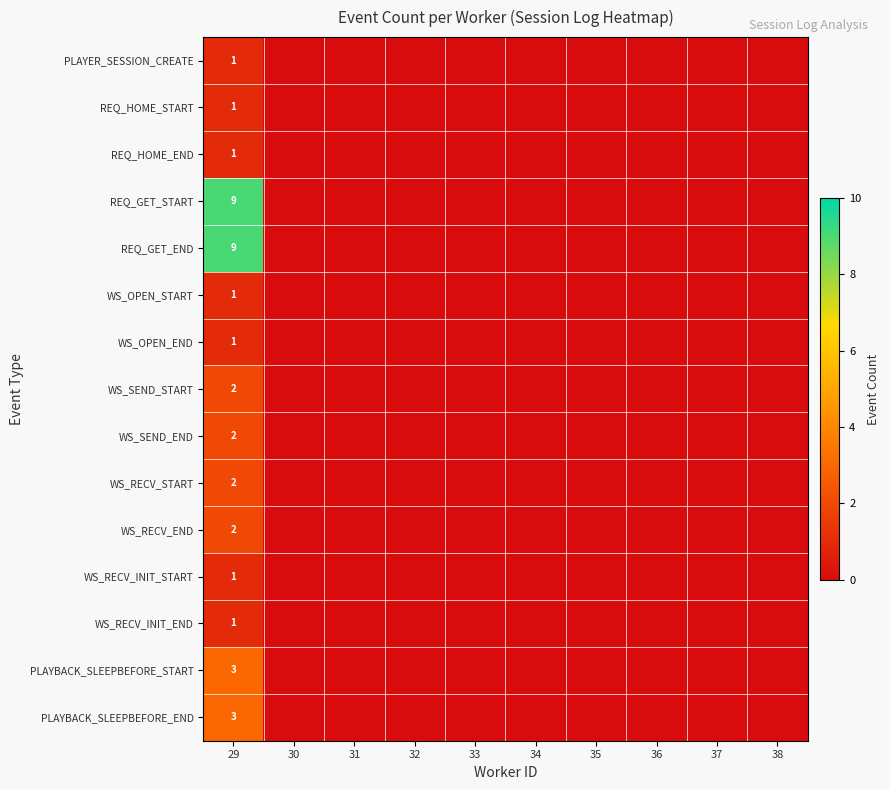

What is the total value across all series at 29?

39